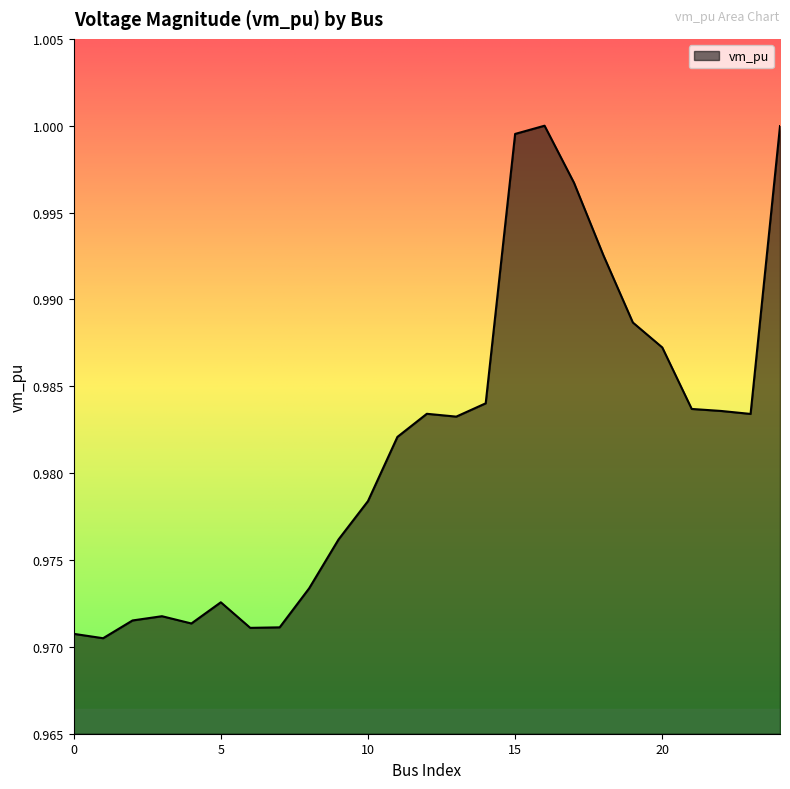

How many lines are shown in the chart?

1